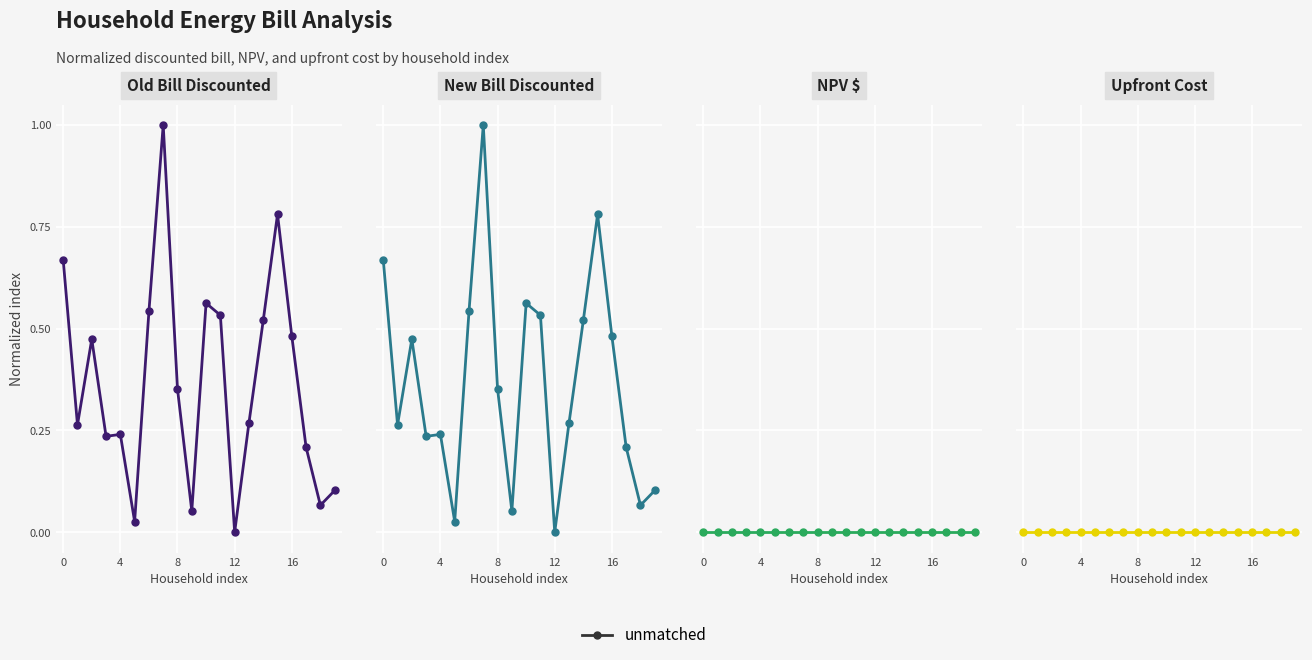

What is the label of the 4th point from the right?

16